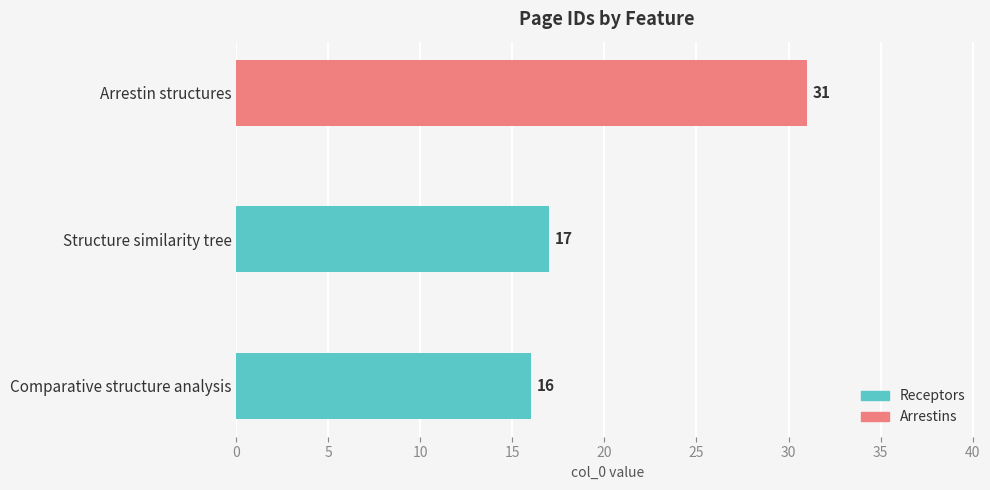

List the labels in order of value, smallest first.

Comparative structure analysis, Structure similarity tree, Arrestin structures